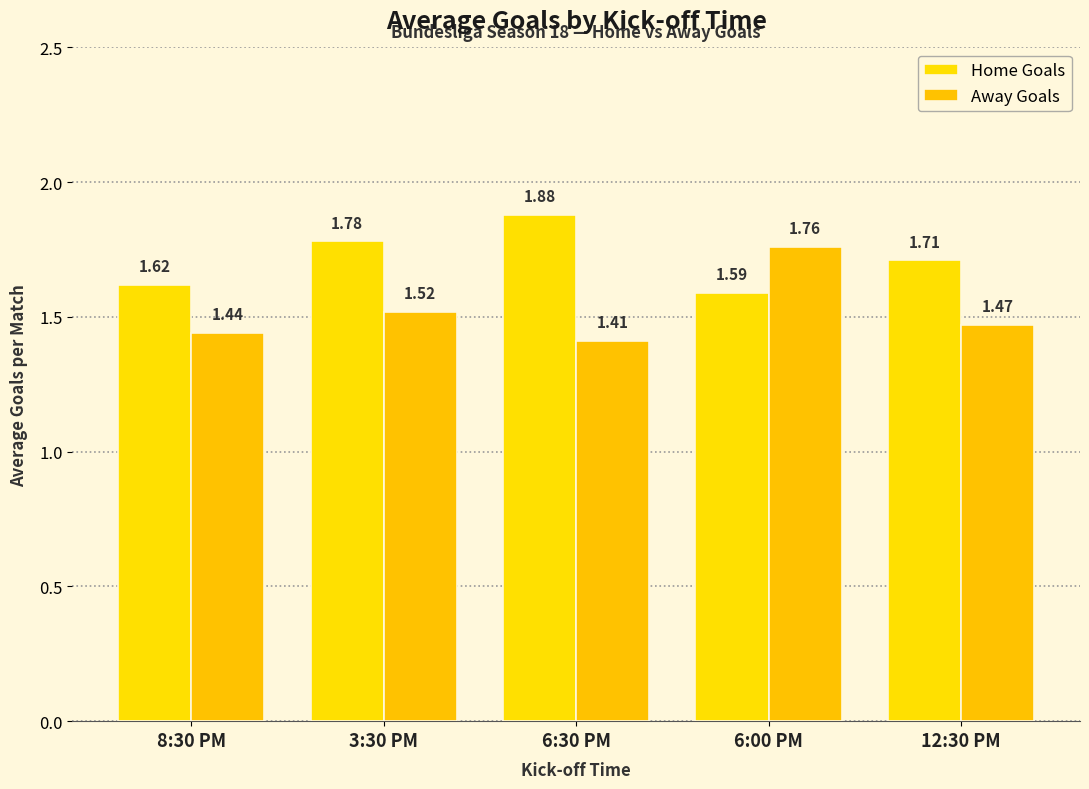

Count the Home Goals values in the range 1 to 2.

5